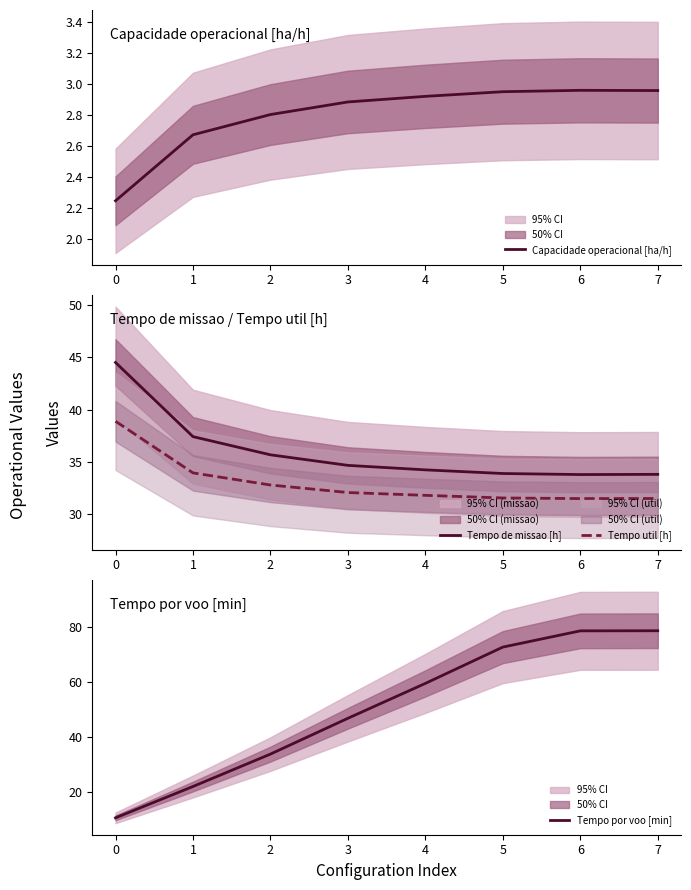

True or false: Tempo de missao [h] has a value of 33.8 at 7.

True